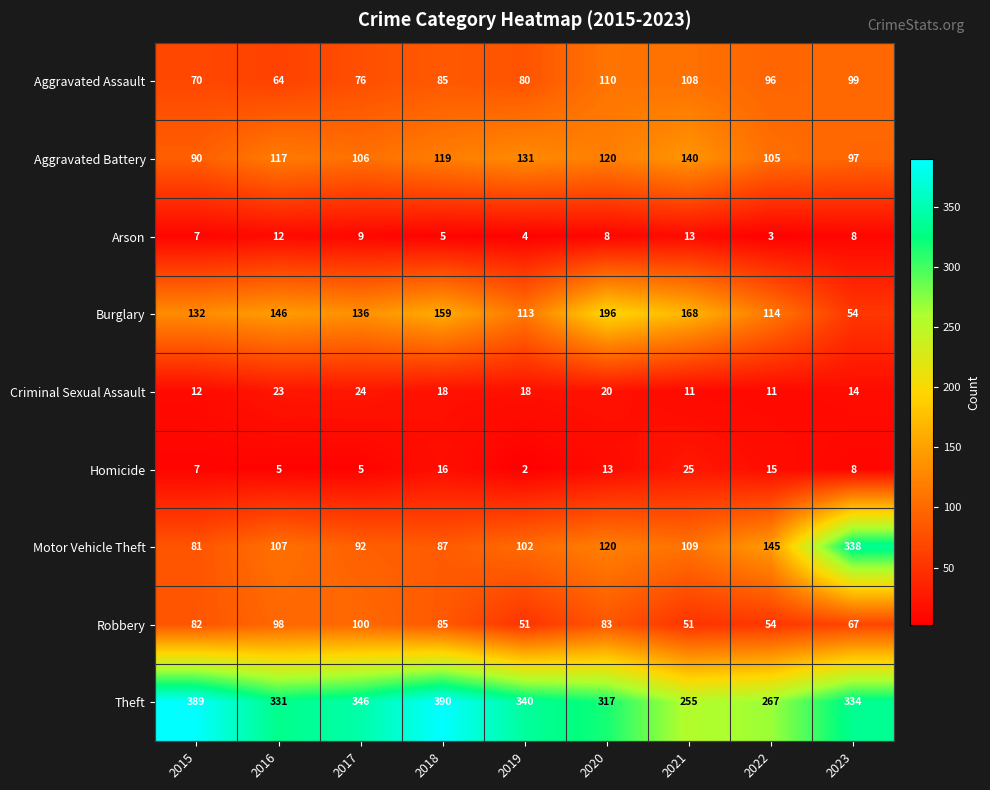

What is the sum of all Theft values?

2969